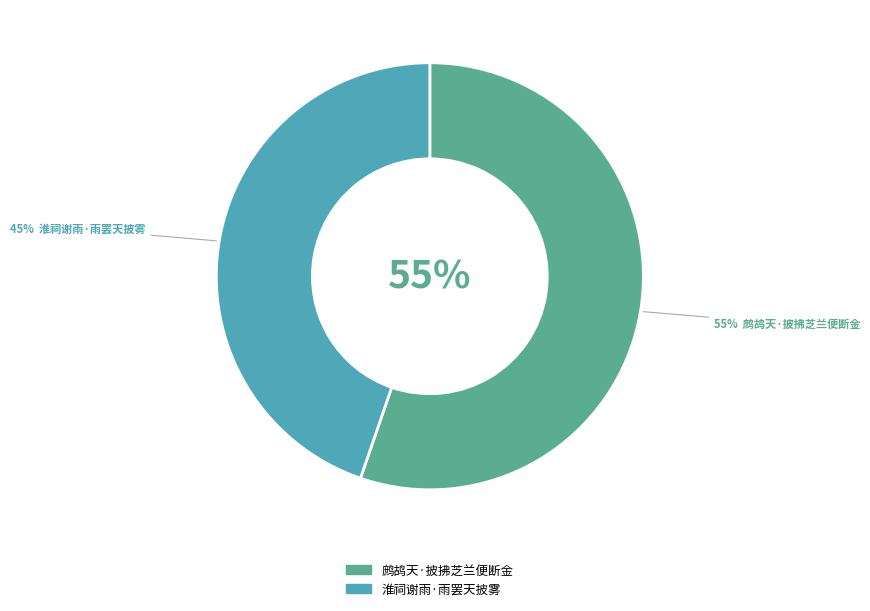

Rank the categories by value from lowest to highest.

淮祠谢雨·雨罢天披雾, 鹧鸪天·披拂芝兰便断金